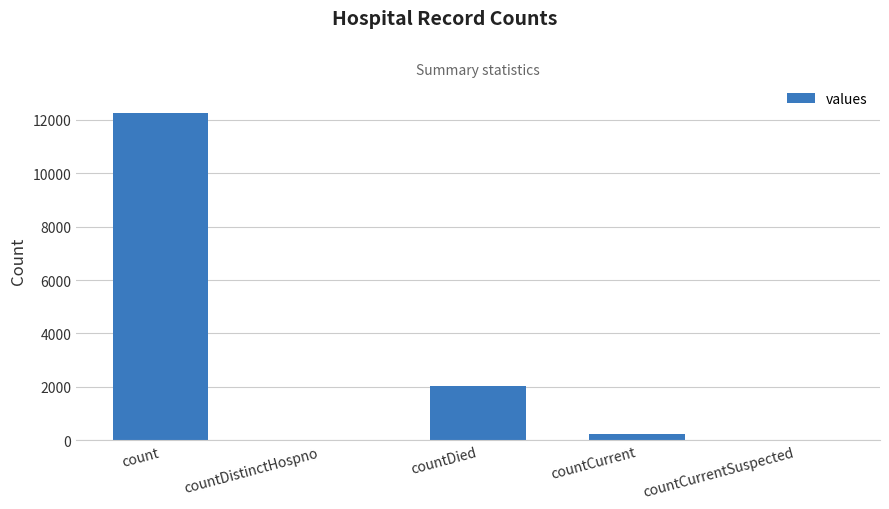

What is the sum of all values?

14541